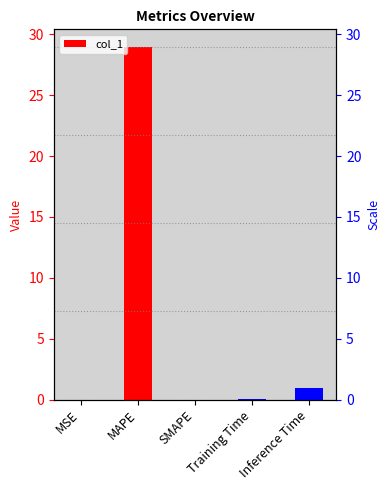

Reading left to right, transcribe all the data shown in this chart.

0.0	29.0	0.0	0.1	1.0